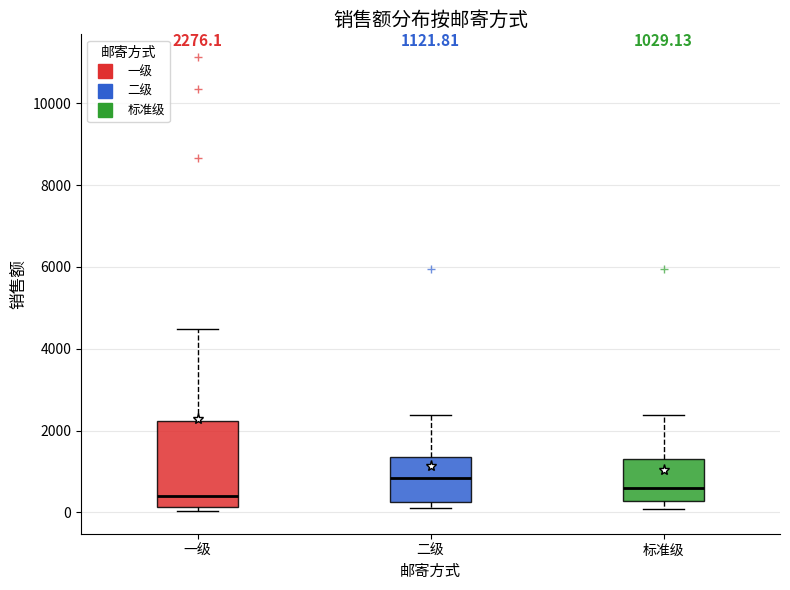

Comparing the boxes themselves (not the whiskers), which one is the tallest?

一级